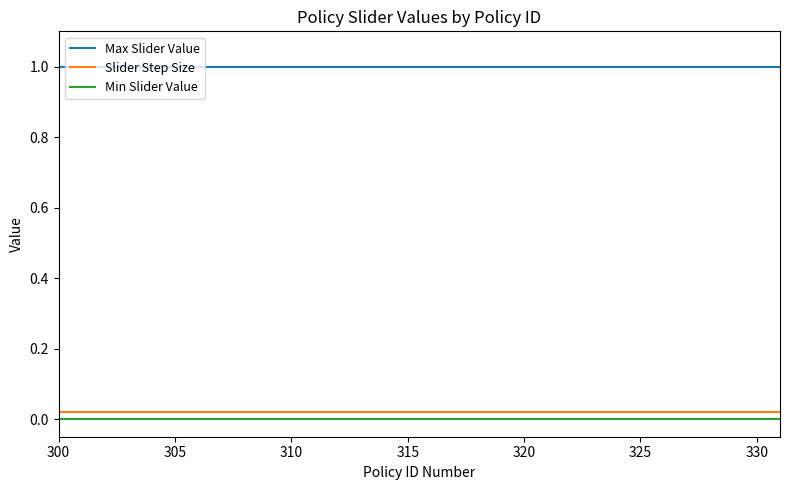

How many lines are shown in the chart?

3